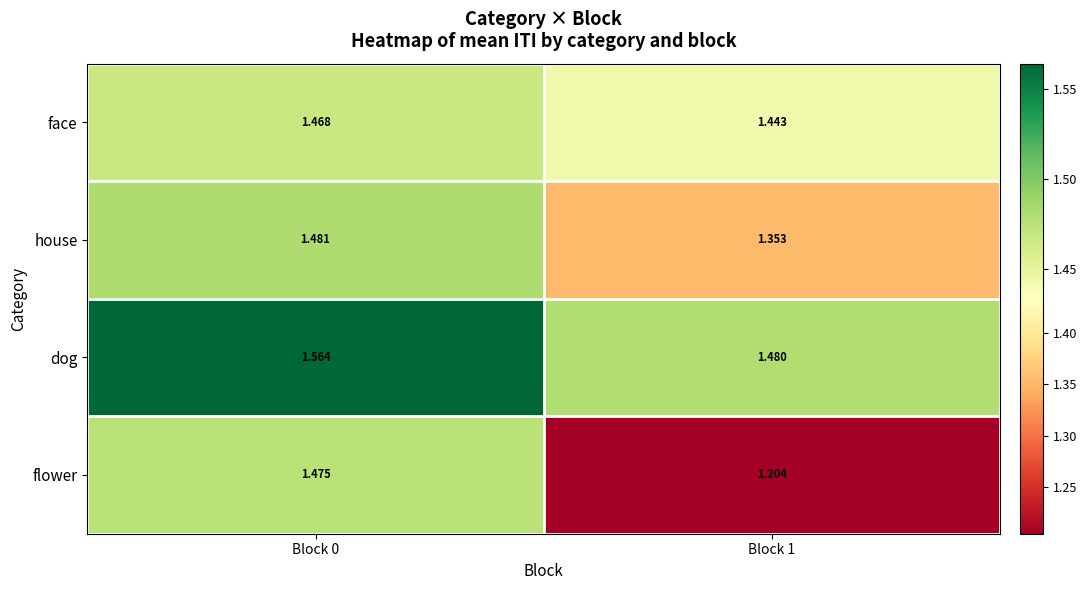

How many series are shown in this chart?

4